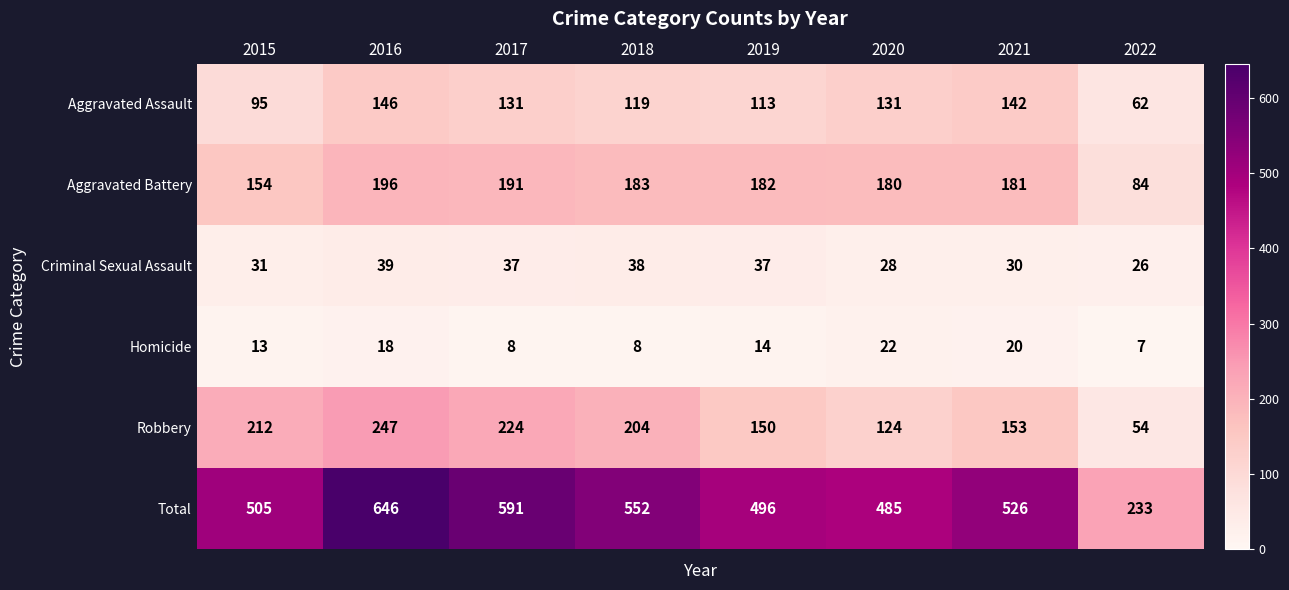

At how many categories does at least one series exceed 198?

8